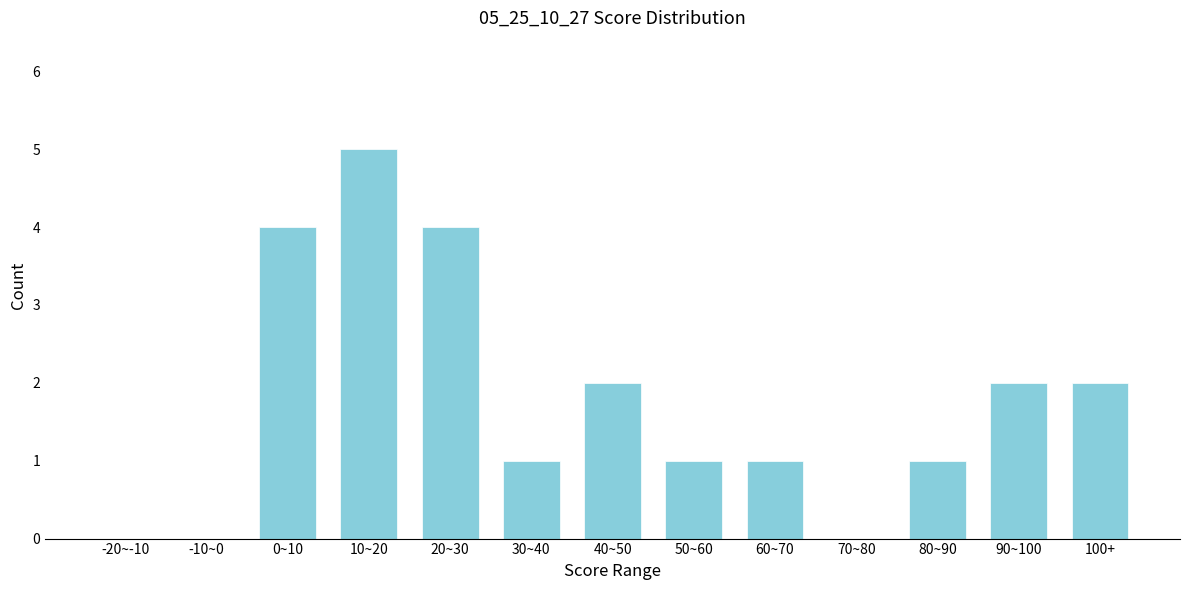

Reading left to right, list all the values displayed in this chart.

-20~-10=0	-10~0=0	0~10=4	10~20=5	20~30=4	30~40=1	40~50=2	50~60=1	60~70=1	70~80=0	80~90=1	90~100=2	100+=2